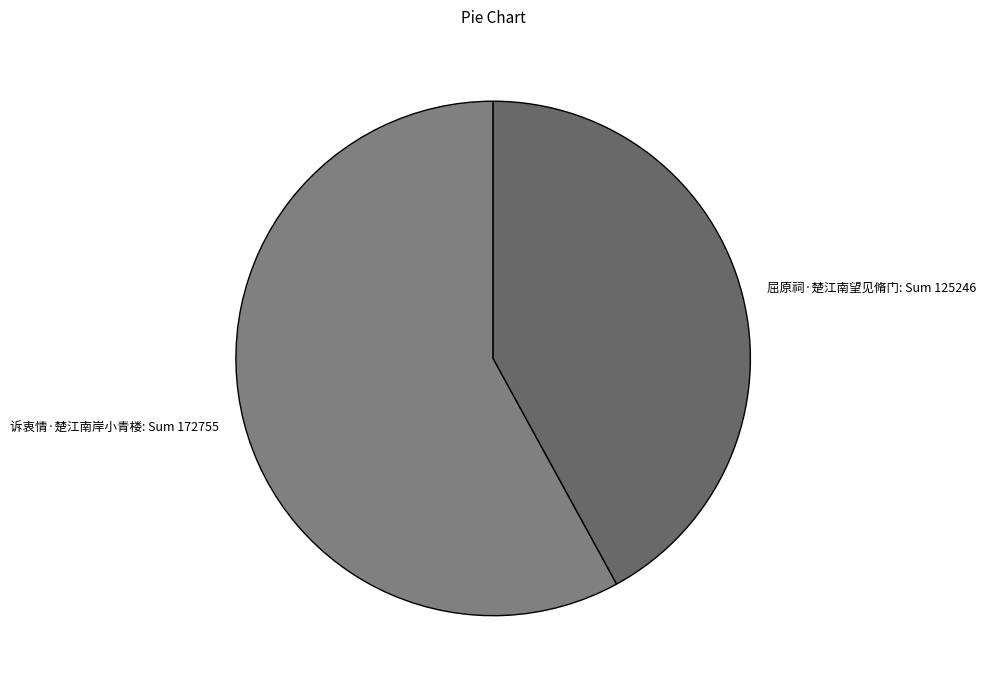

Does 诉衷情·楚江南岸小青楼 account for over 50% of the chart?

Yes